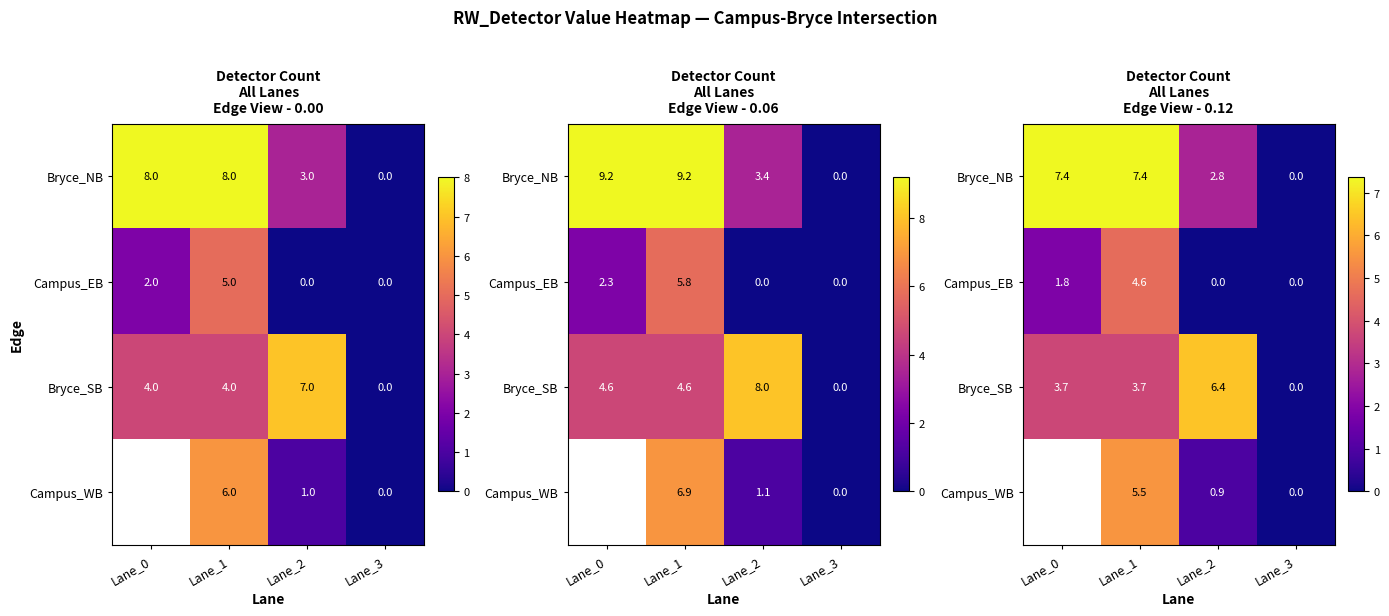

At Lane_1, list the series in order from largest to smallest.

Bryce_NB, Campus_WB, Campus_EB, Bryce_SB